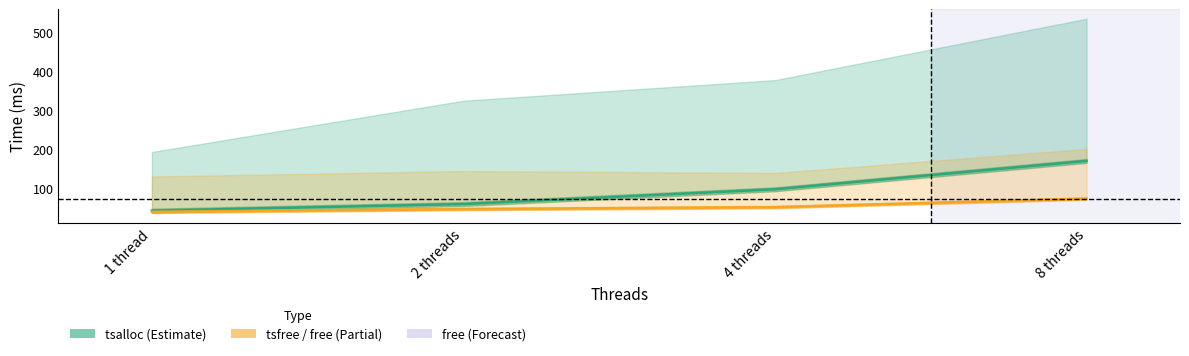

Rank the categories by tsfree value from lowest to highest.

1 thread, 2 threads, 4 threads, 8 threads